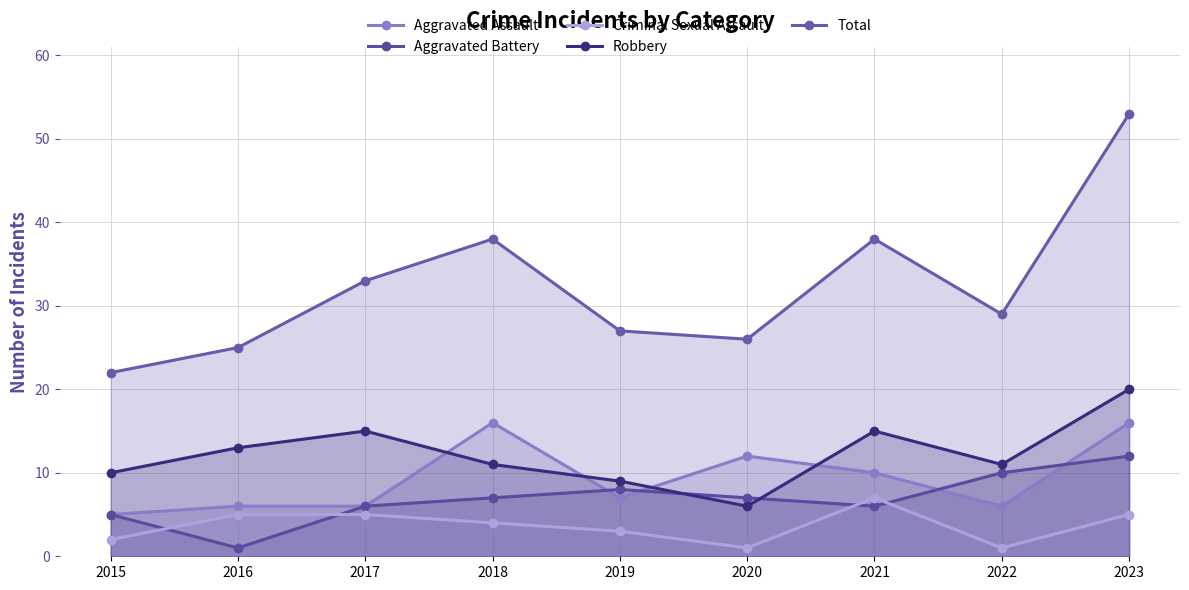

In Criminal Sexual Assault, how many points are higher than both neighbors (excluding endpoints)?

1